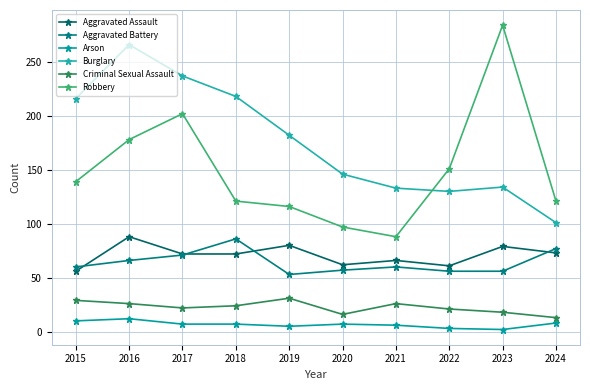

What is the maximum value for Robbery?

284